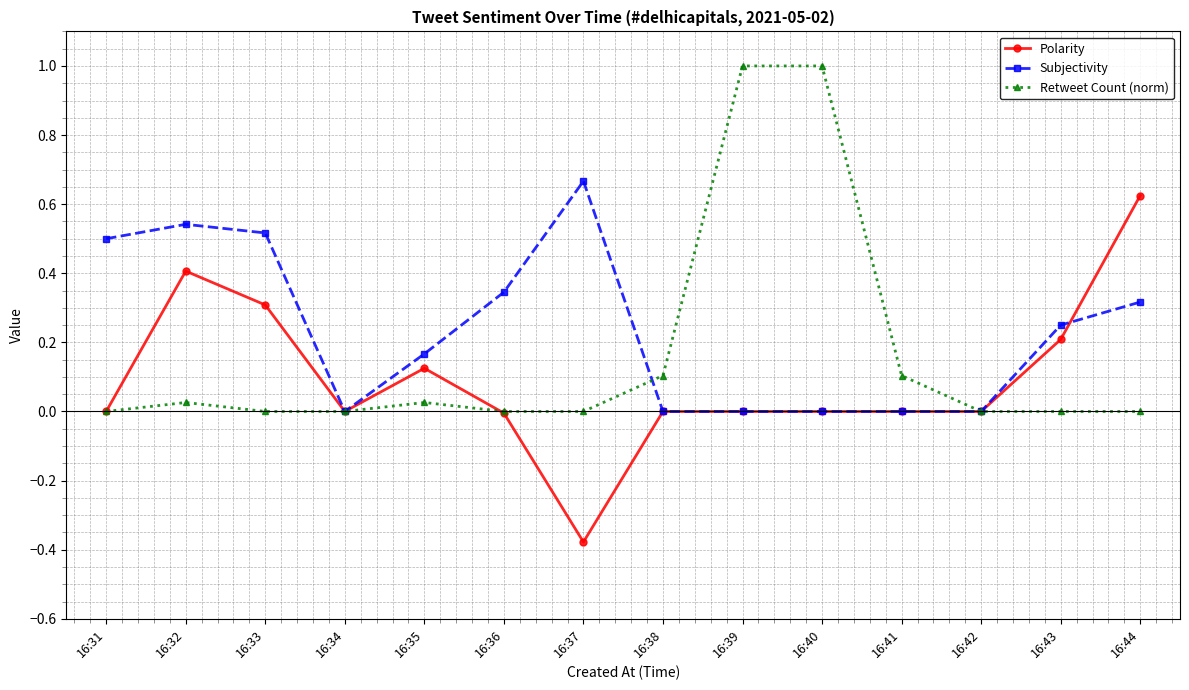

What is the sum of all Subjectivity values?

3.3